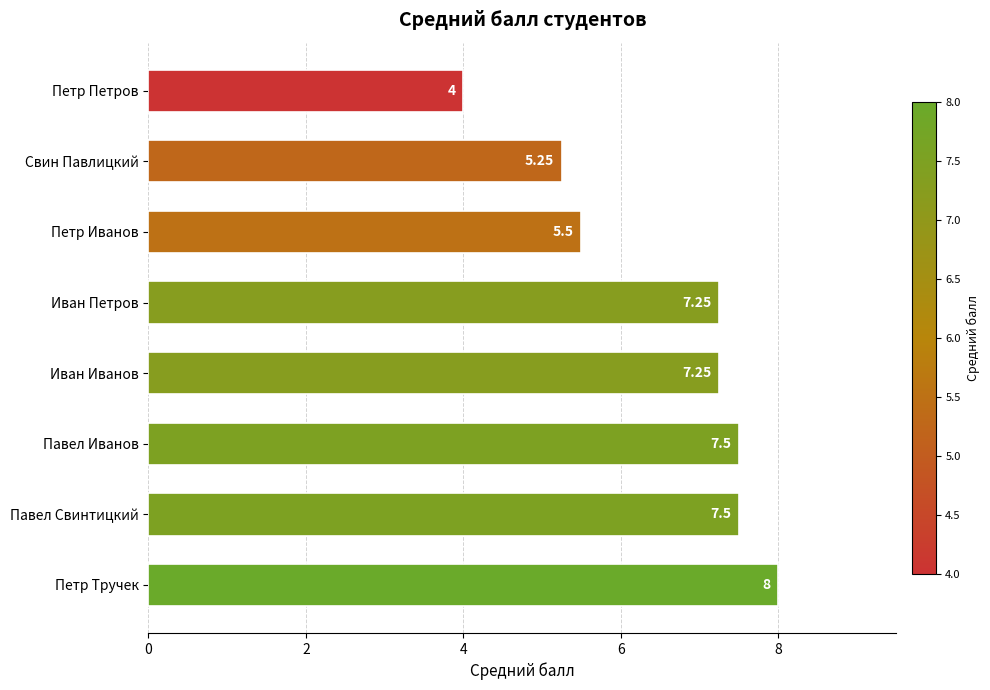

What is the maximum value shown in the chart?

8.0